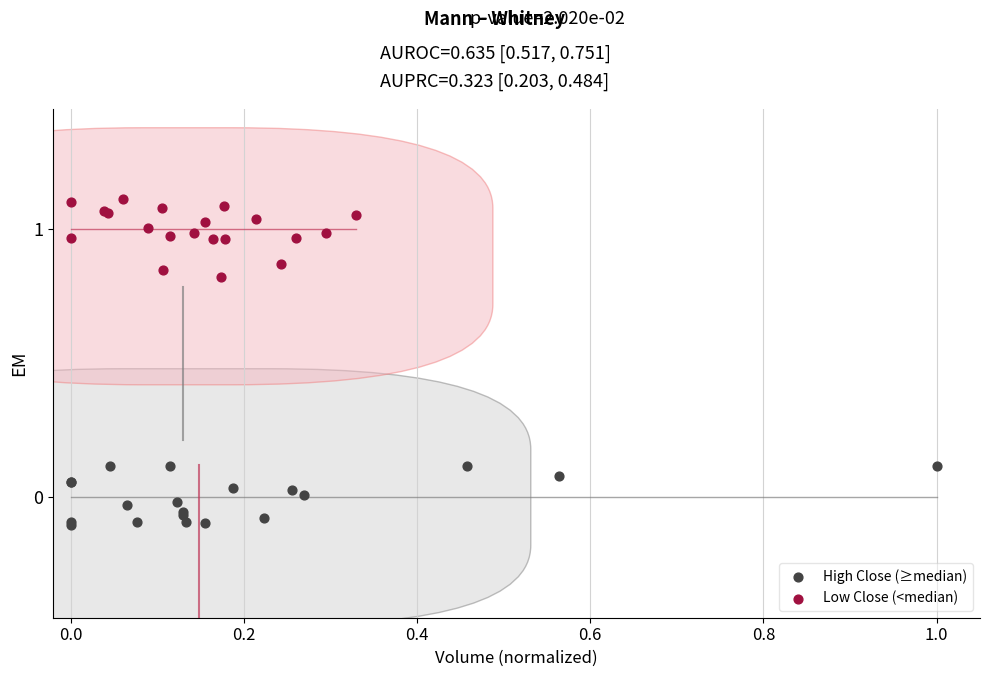

Which series reaches the maximum Y coordinate?

Low Close (<median)